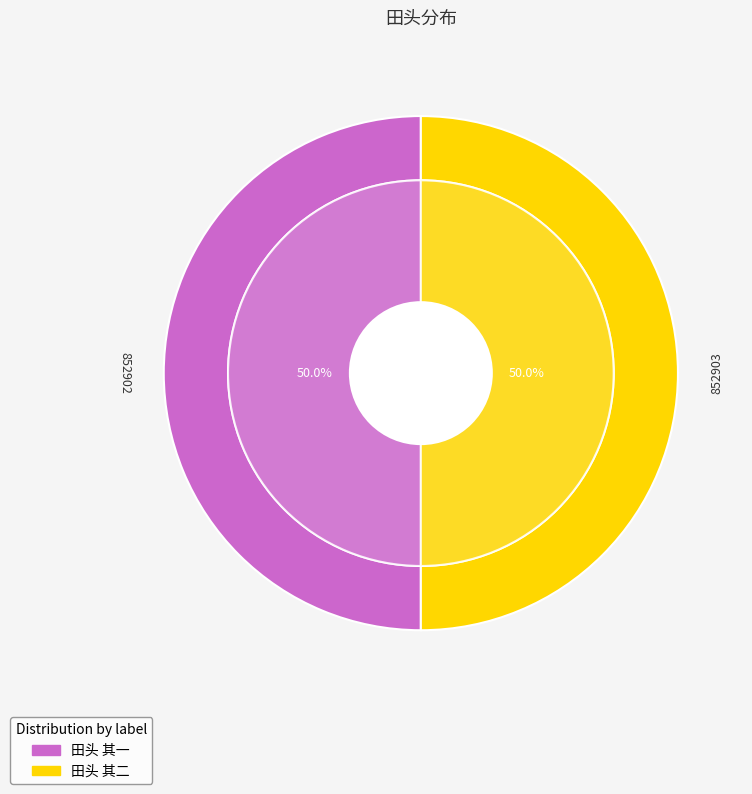

Does 田头 其一 account for over 50% of the chart?

Yes